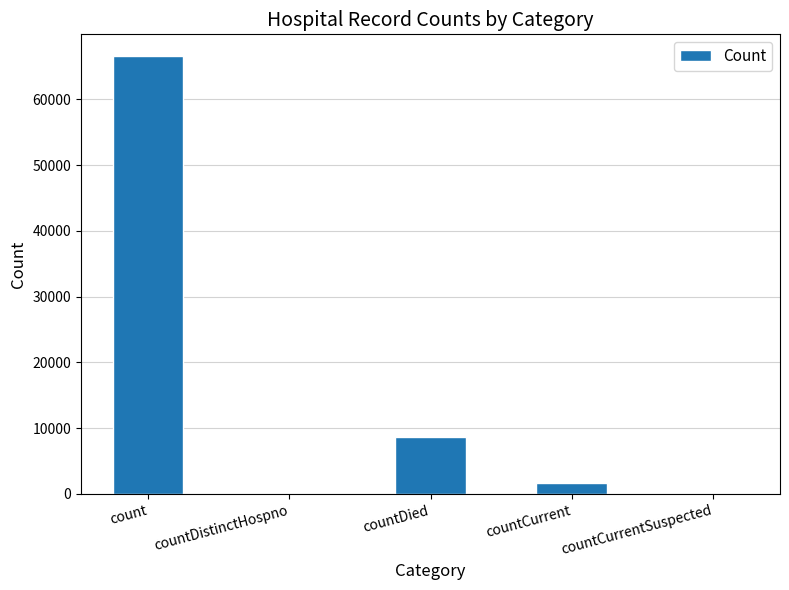

At which label is the value closest to 33289?

countDied